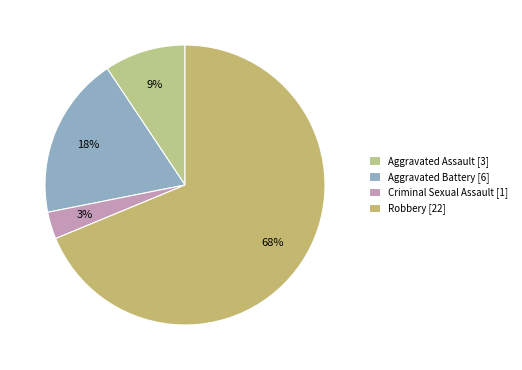

To the nearest percent, what is the combined percentage of Aggravated Battery and Aggravated Assault?

28%